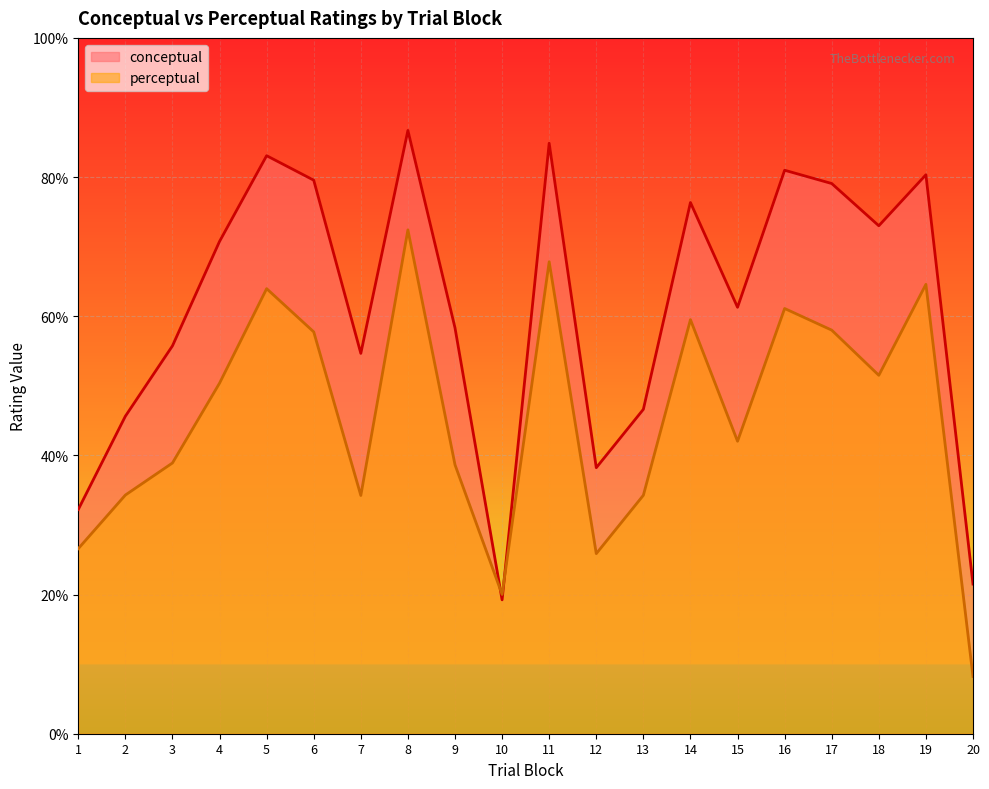

The value of perceptual at 19 is 33.3. True or false?

False